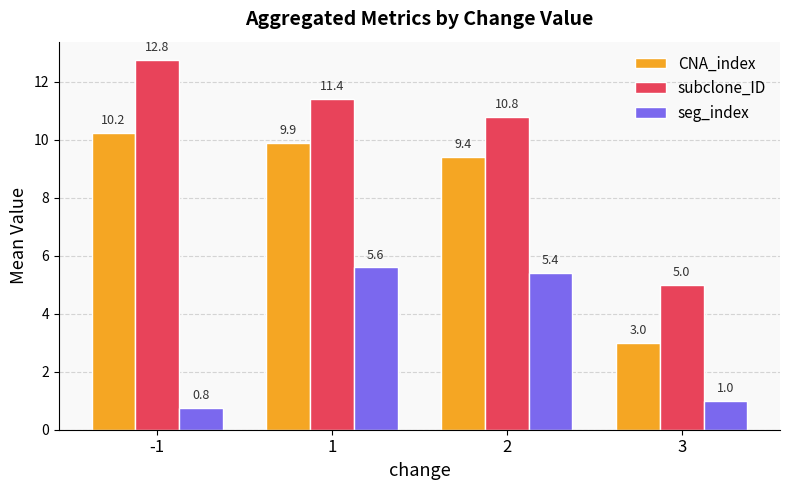

How many bars are there in total?

12